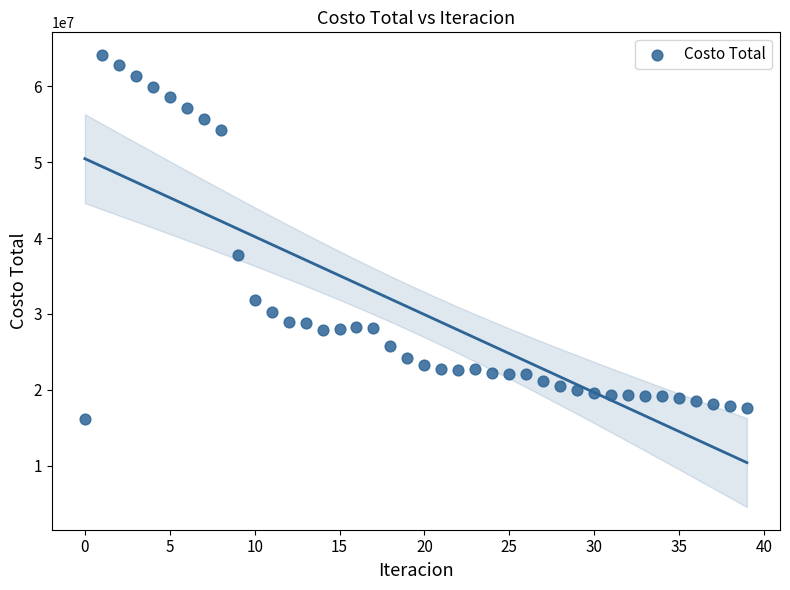

What Y value in the scatter plot is closest to 40160663?

37720699.4